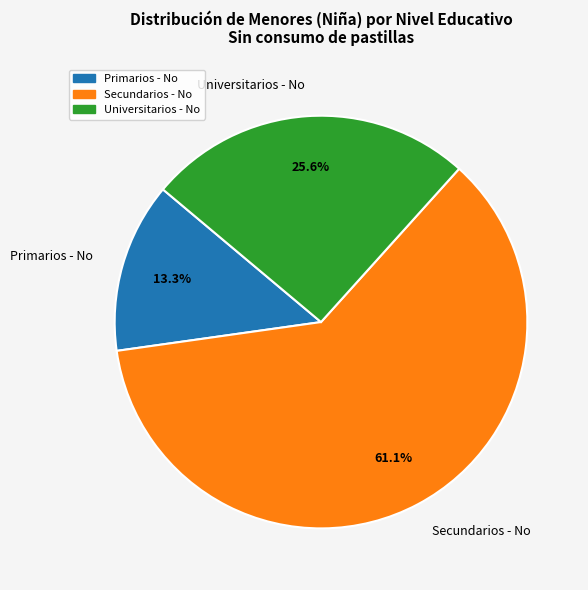

Count the number of slices in the pie.

3